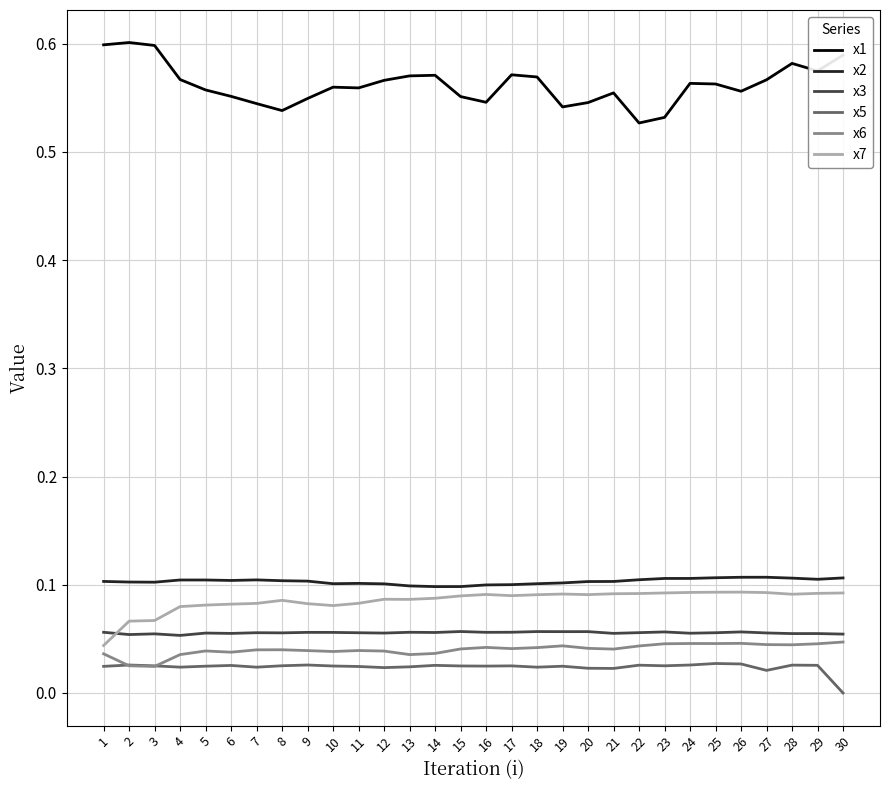

Which series has the largest total across all categories?

x1